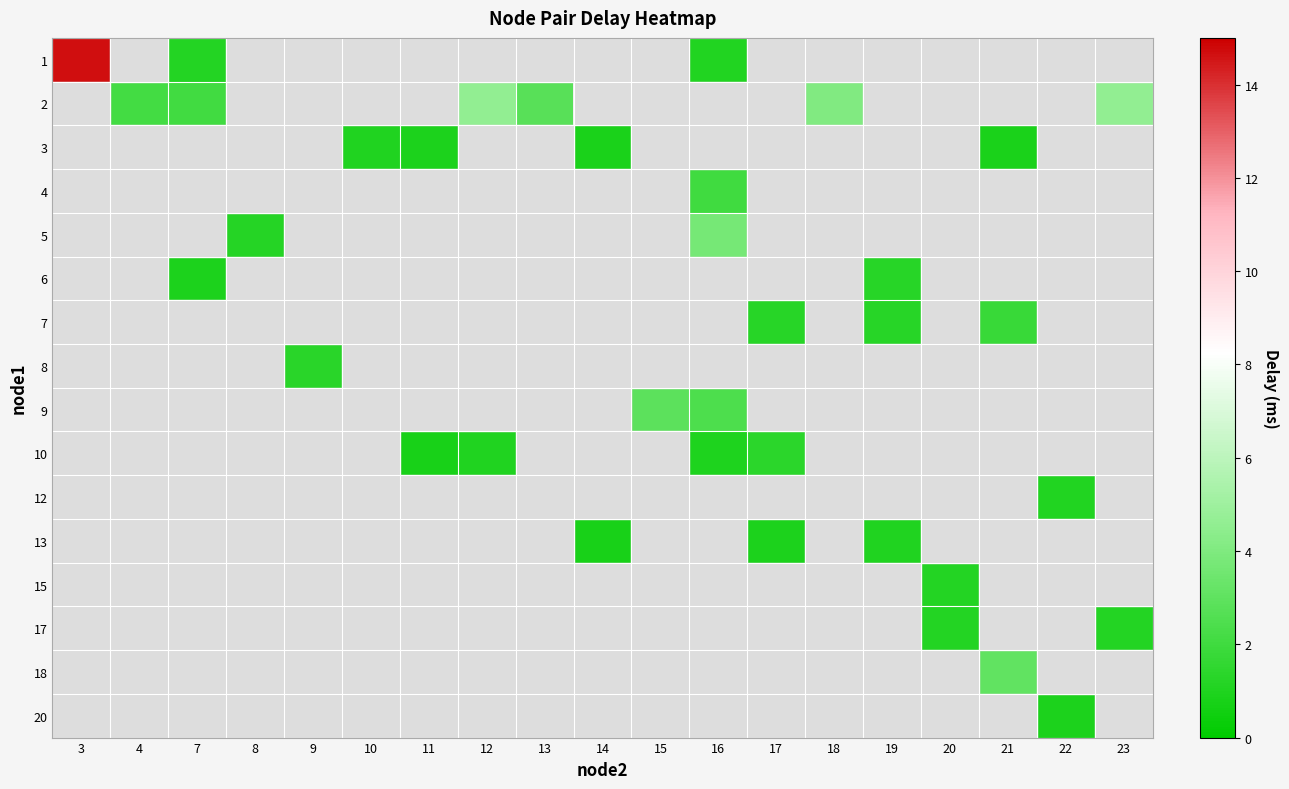

Count the number of data series in this chart.

16